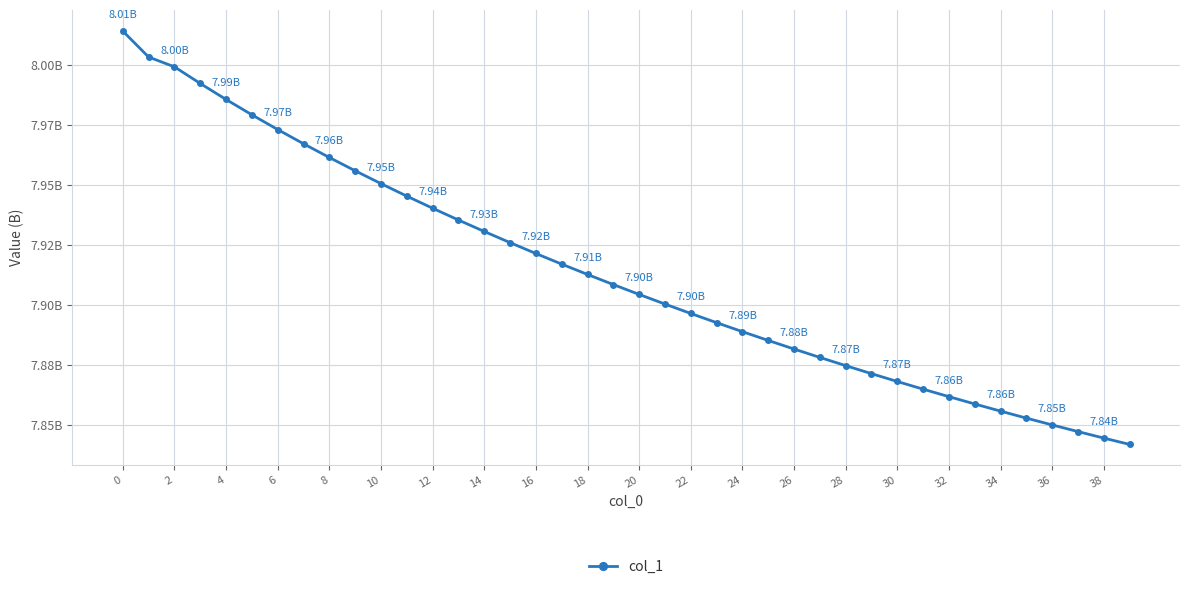

What is the average value?

7913527262.9